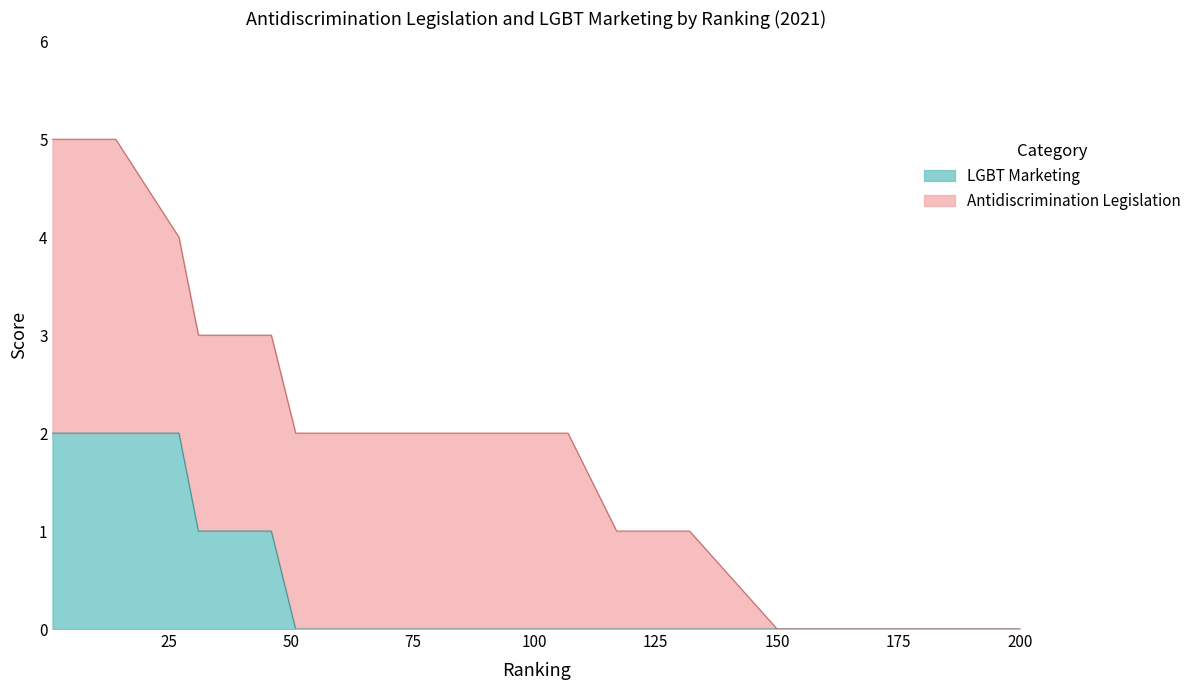

How many lines are shown in the chart?

2